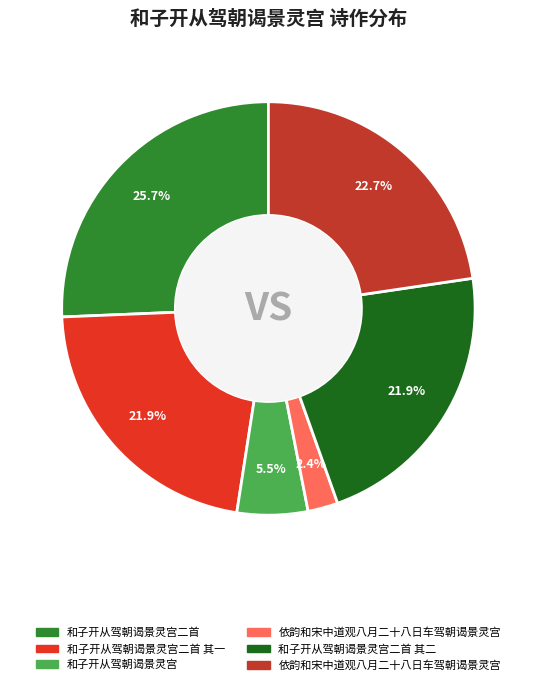

How many segments does this pie chart have?

6